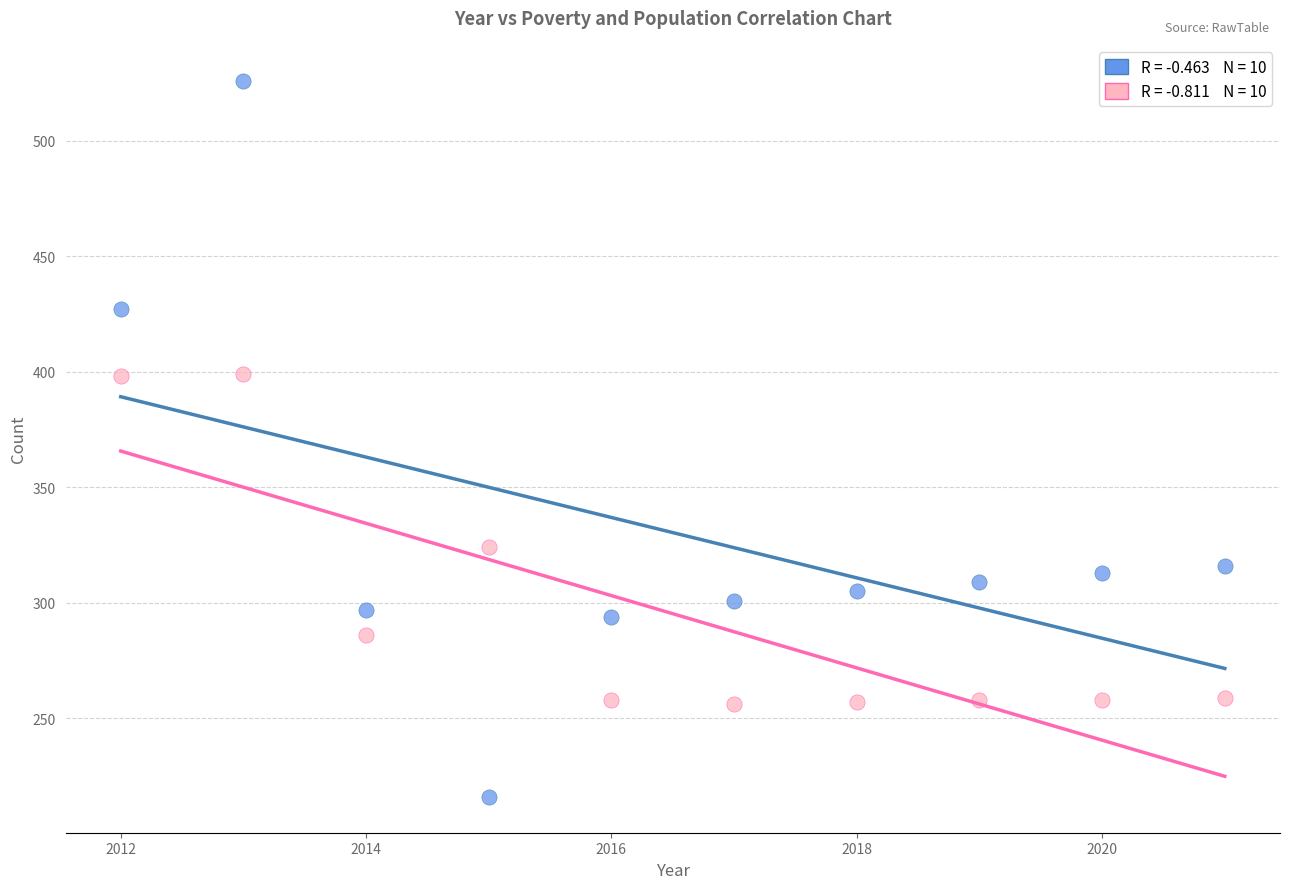

Across all data points, what is the range of X values (max minus min)?

9